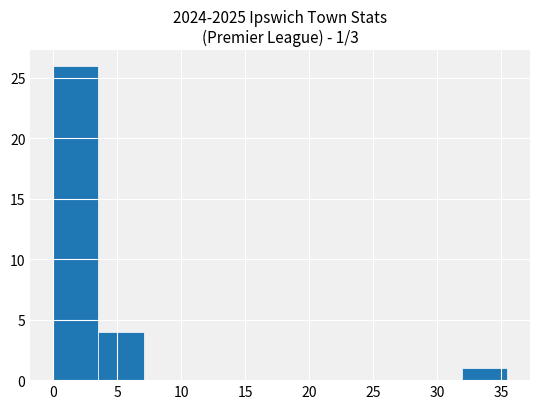

Which range on the x-axis has the tallest bar?

0.0 to 3.5